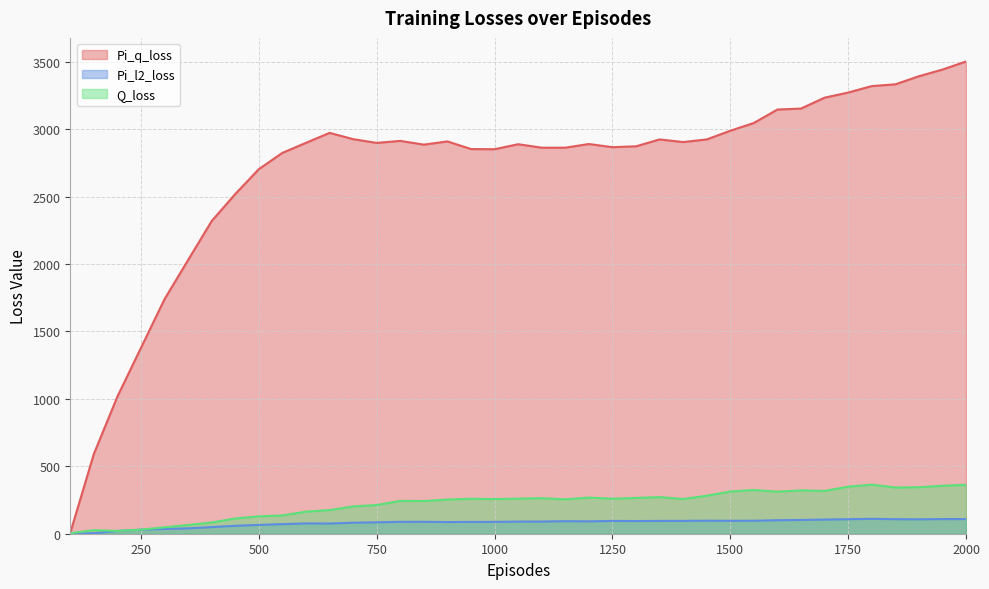

True or false: Q_loss and Pi_l2_loss cross at least once.

False